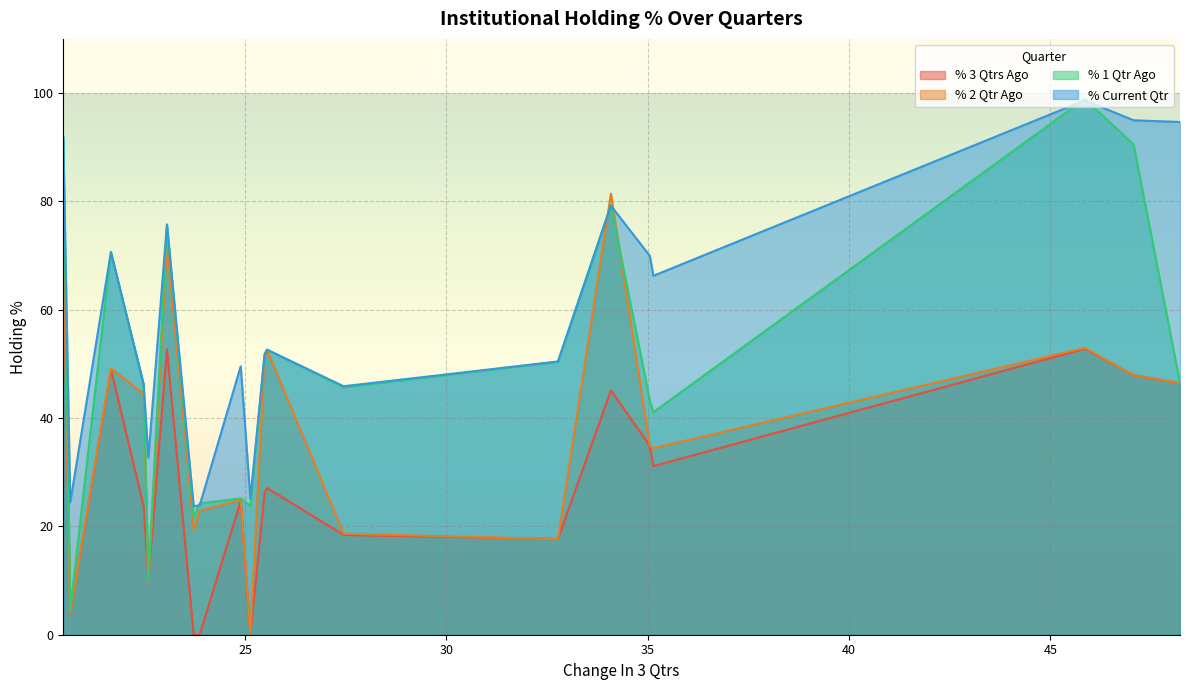

Which series has the largest total across all categories?

% Current Qtr